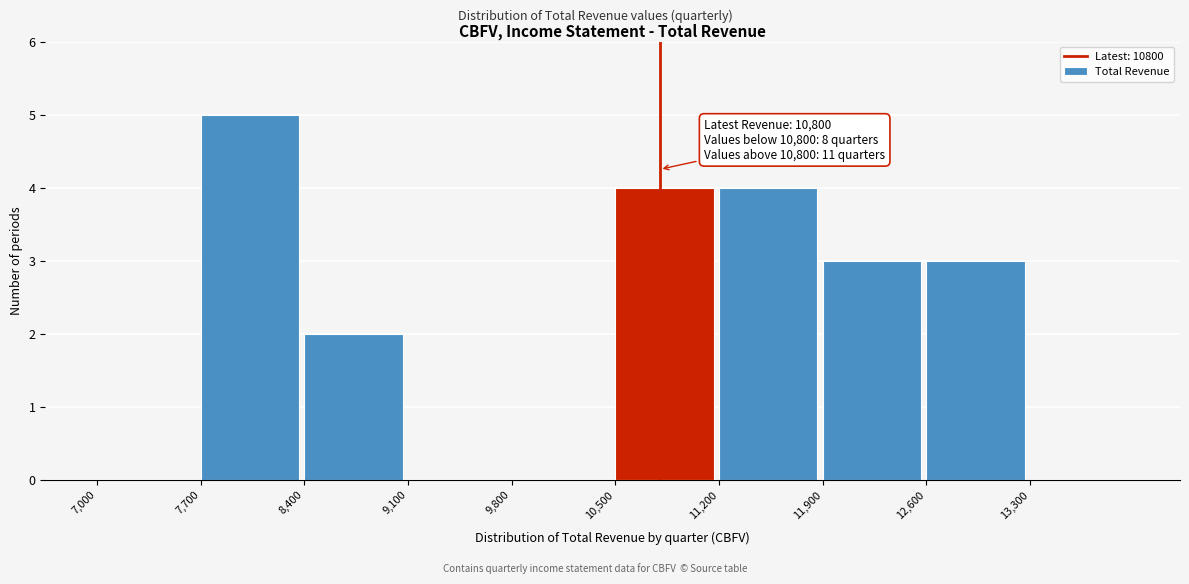

Which range on the x-axis has the tallest bar?

7700 to 8400